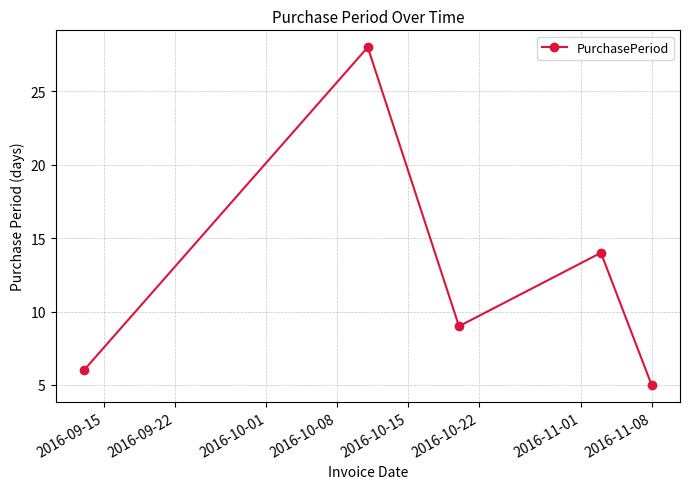

How many points are lower than both their immediate neighbors (excluding endpoints)?

1